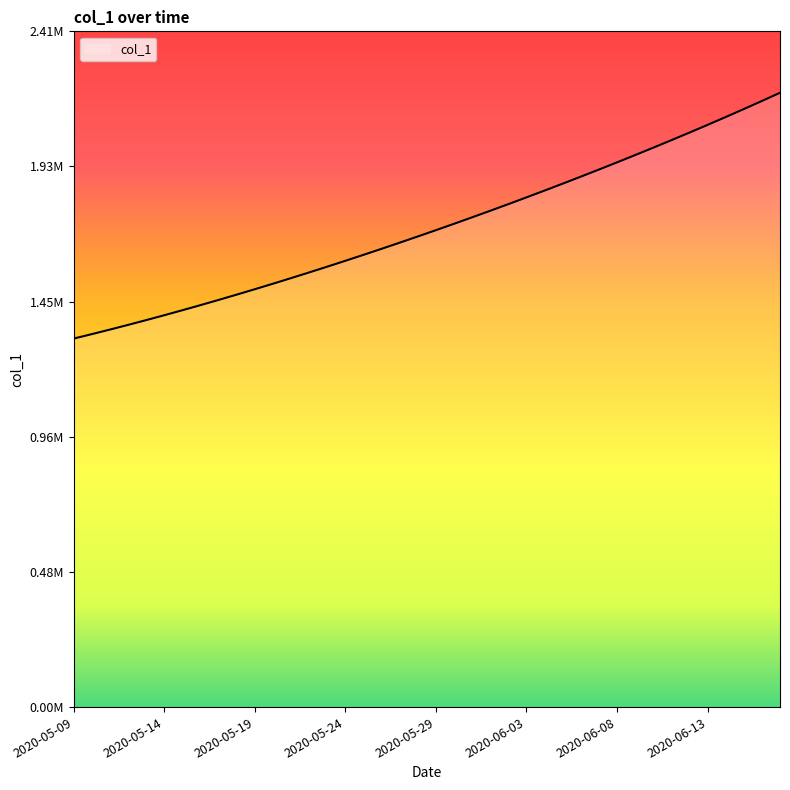

Does the chart display data point markers on the line(s)?

No